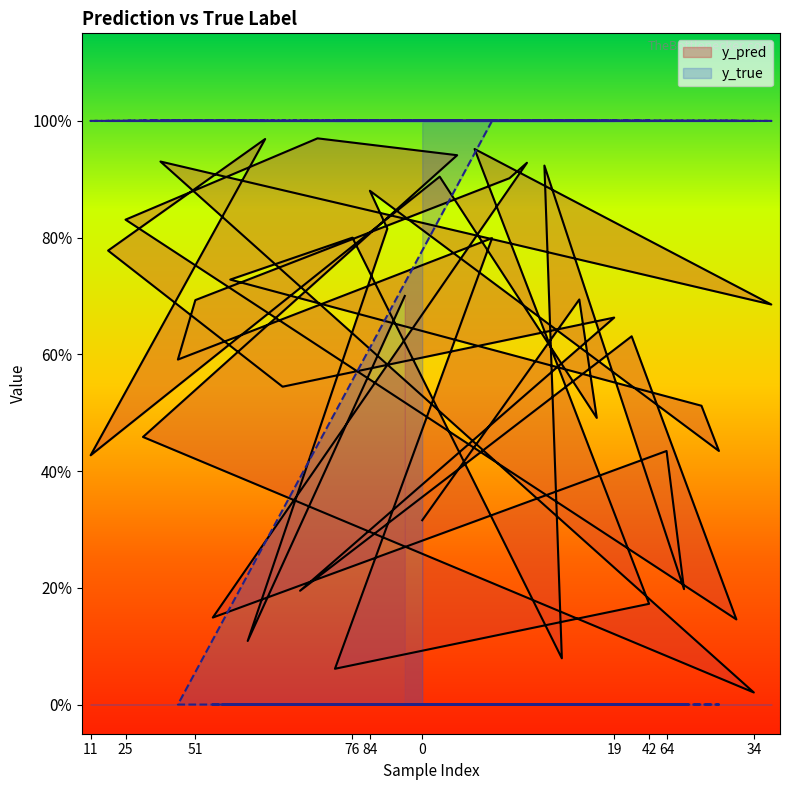

How many distinct data groups are displayed?

2